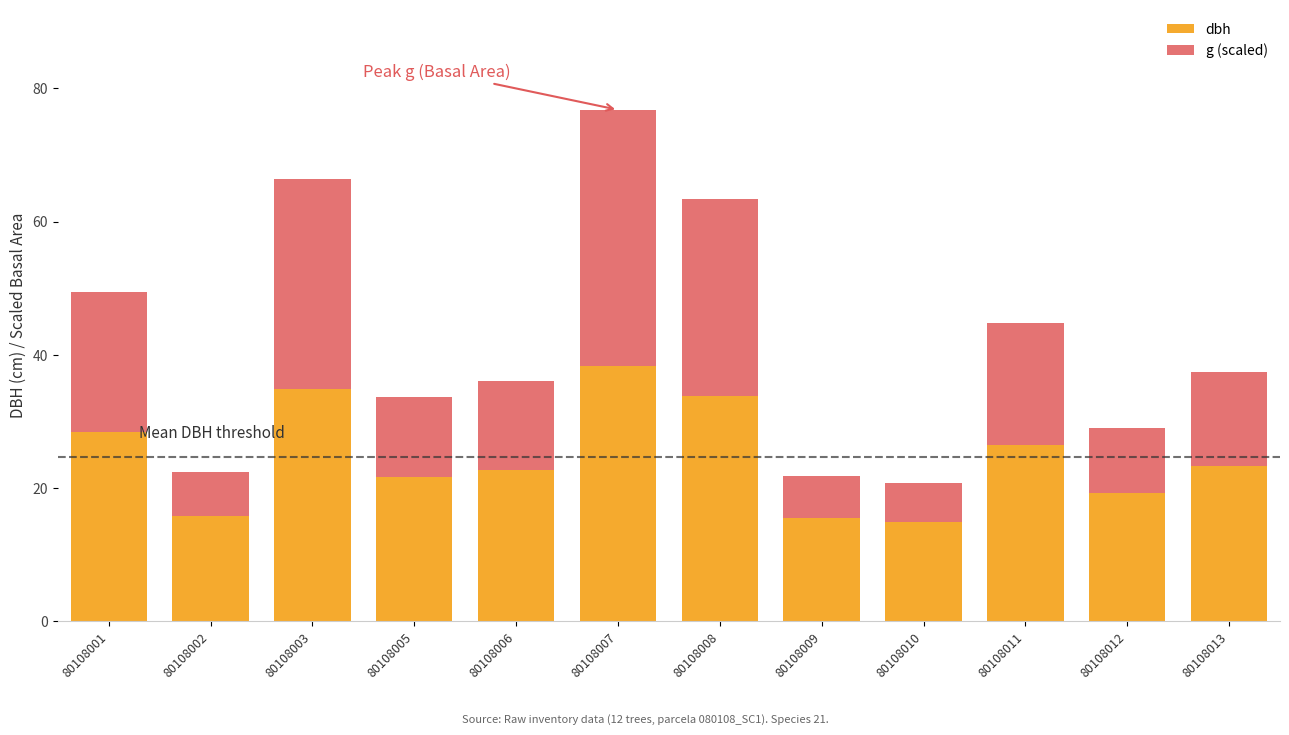

Where is dbh nearest to the value 26?

80108011